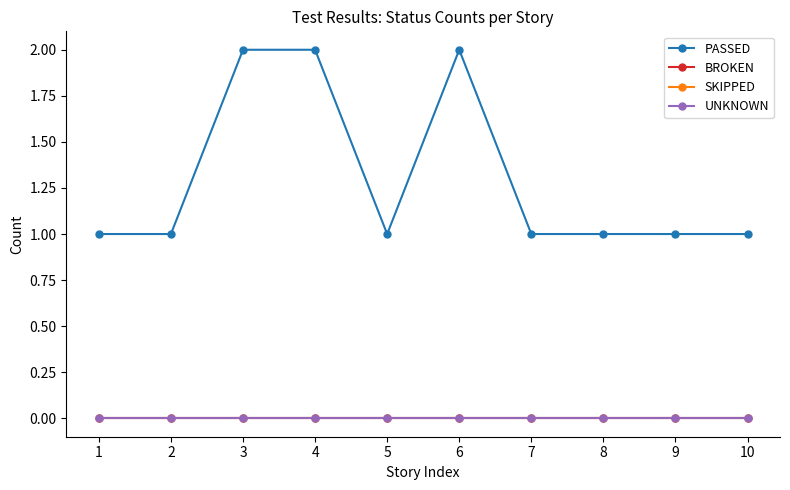

How many PASSED values are between 1 and 2?

10